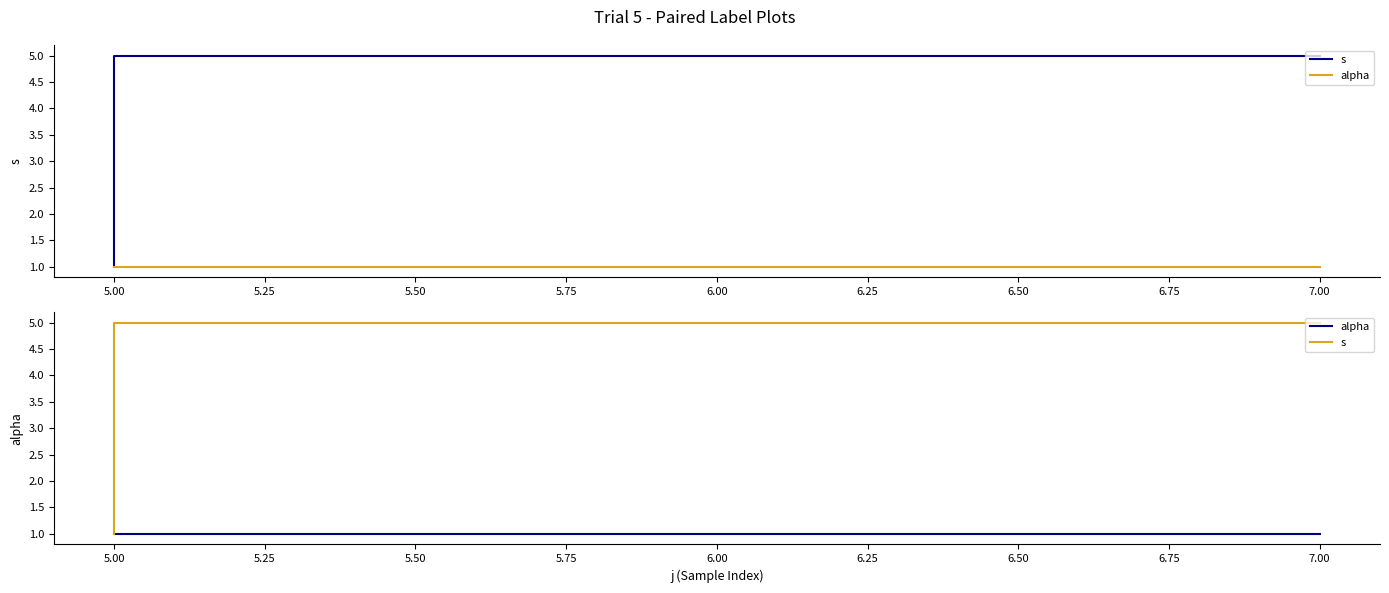

What is the label of the 3rd point from the left?

5.00